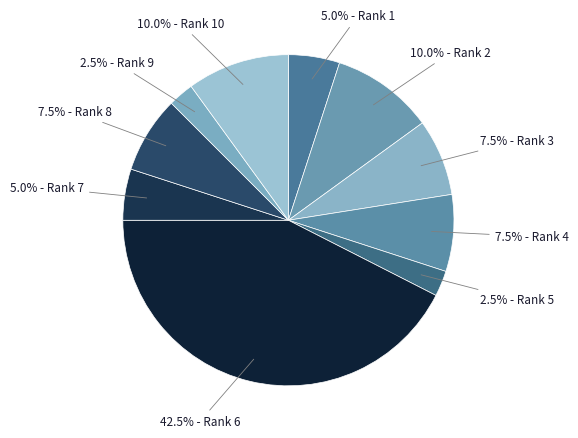

How many slices are in this pie chart?

10